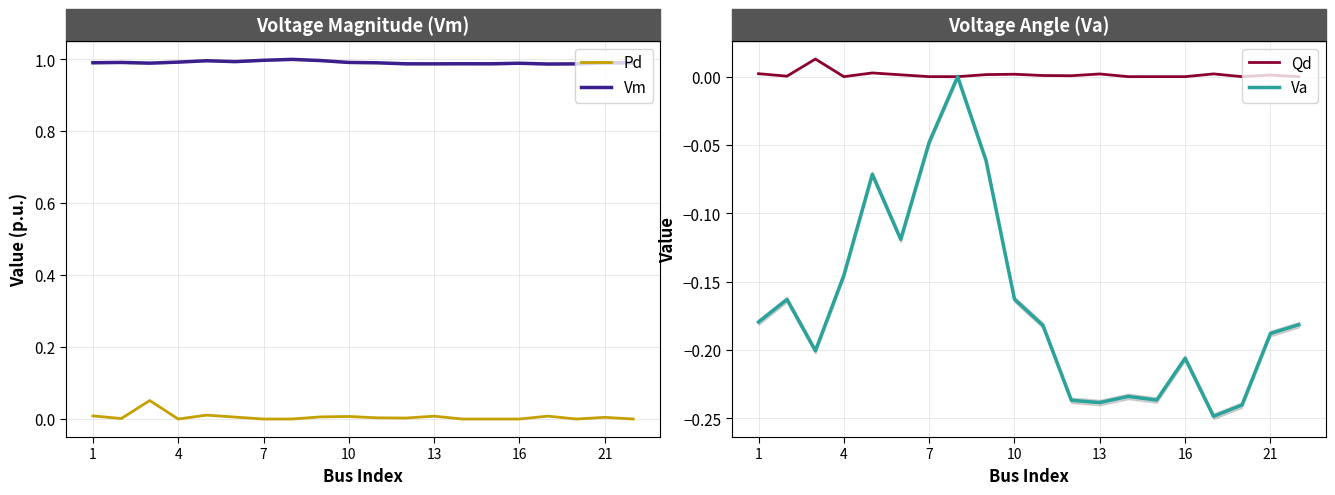

The Pd series shows 0.0 at 4. True or false?

True